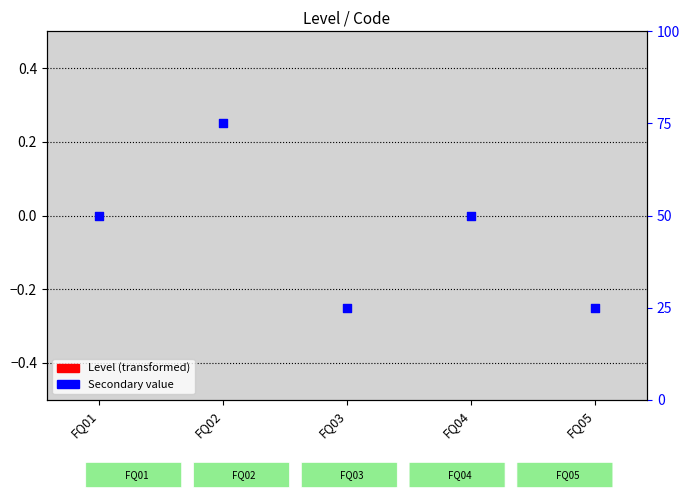

Which series reaches the minimum Y coordinate?

Level (transformed)